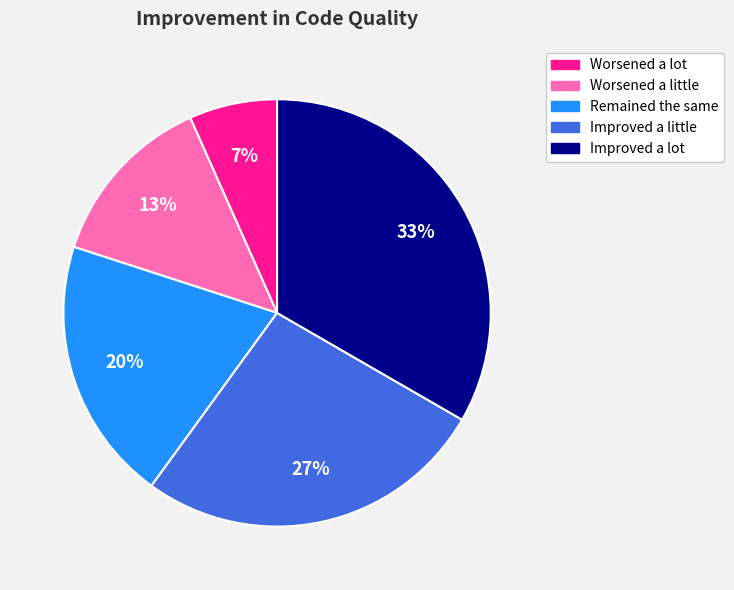

To the nearest percent, what is the difference between the Remained the same and Improved a lot slice percentages?

13%